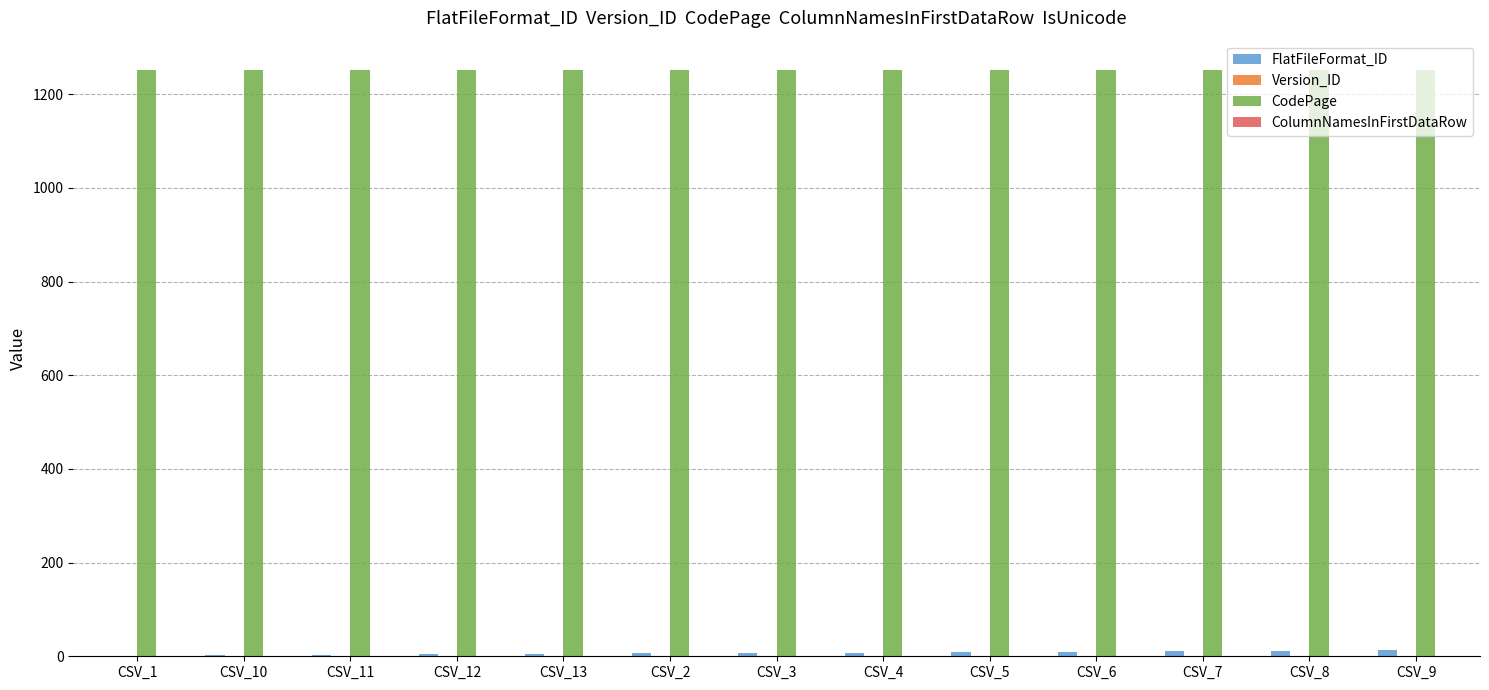

What is the highest value of the CodePage series?

1252